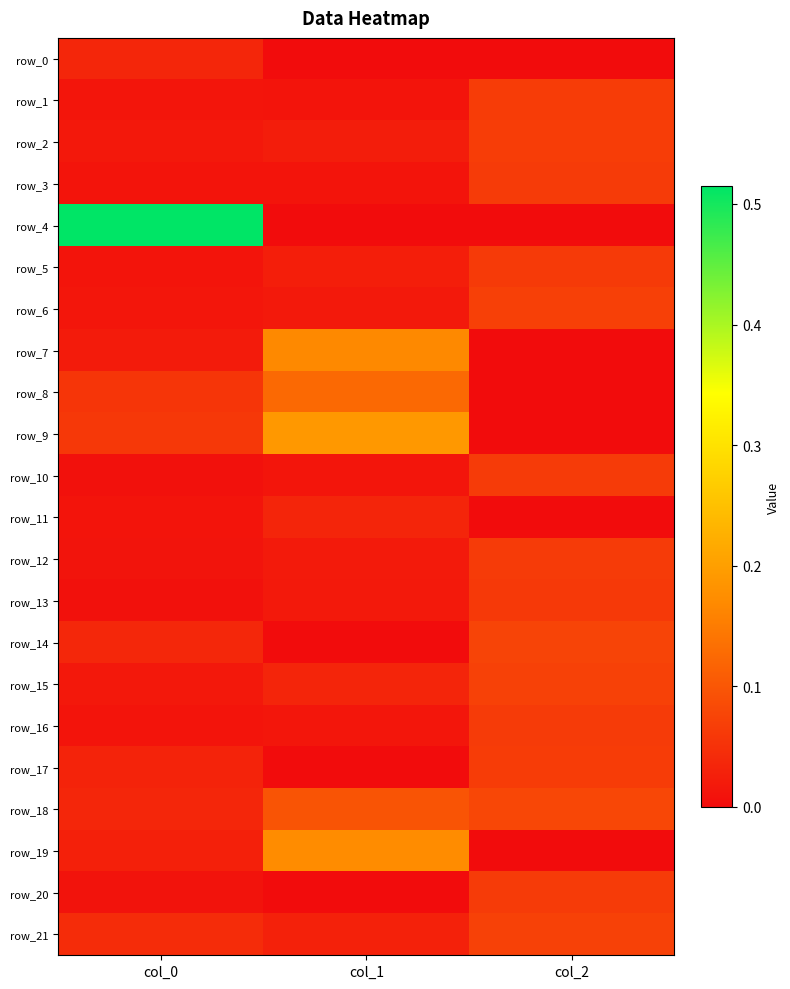

At which category is the sum across all series the highest?

col_2